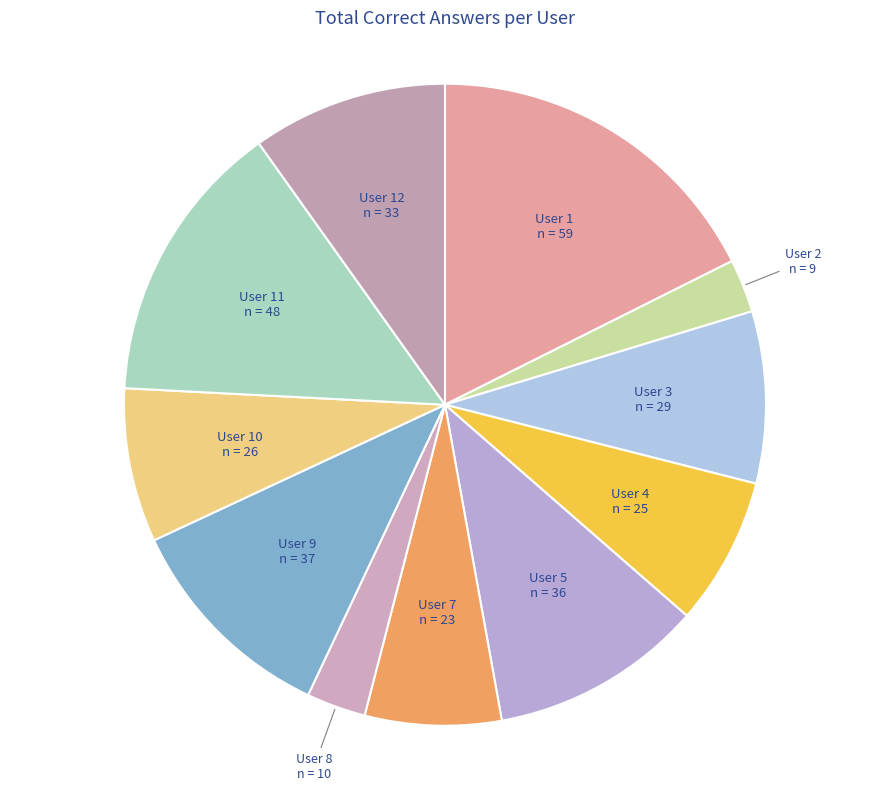

Is it true that User 12 is 1% of the pie?

False